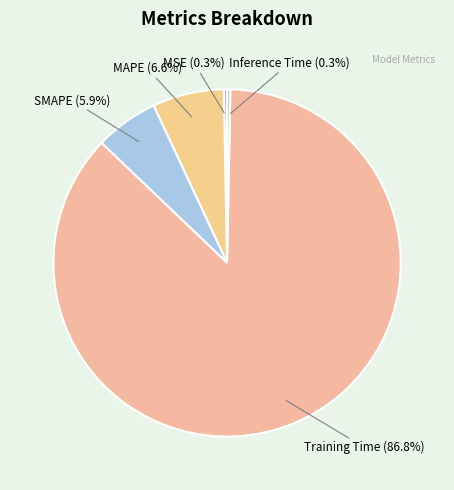

To the nearest percent, what portion does MAPE represent?

7%